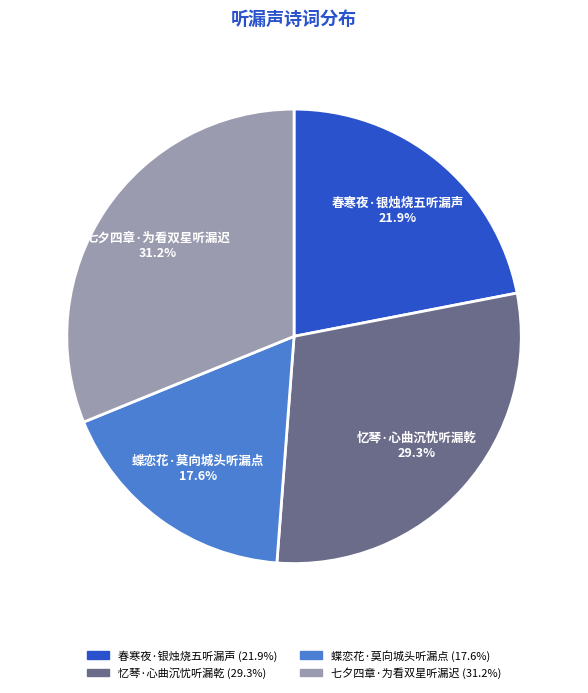

The 春寒夜·银烛烧五听漏声 slice represents 22% of the pie. True or false?

True